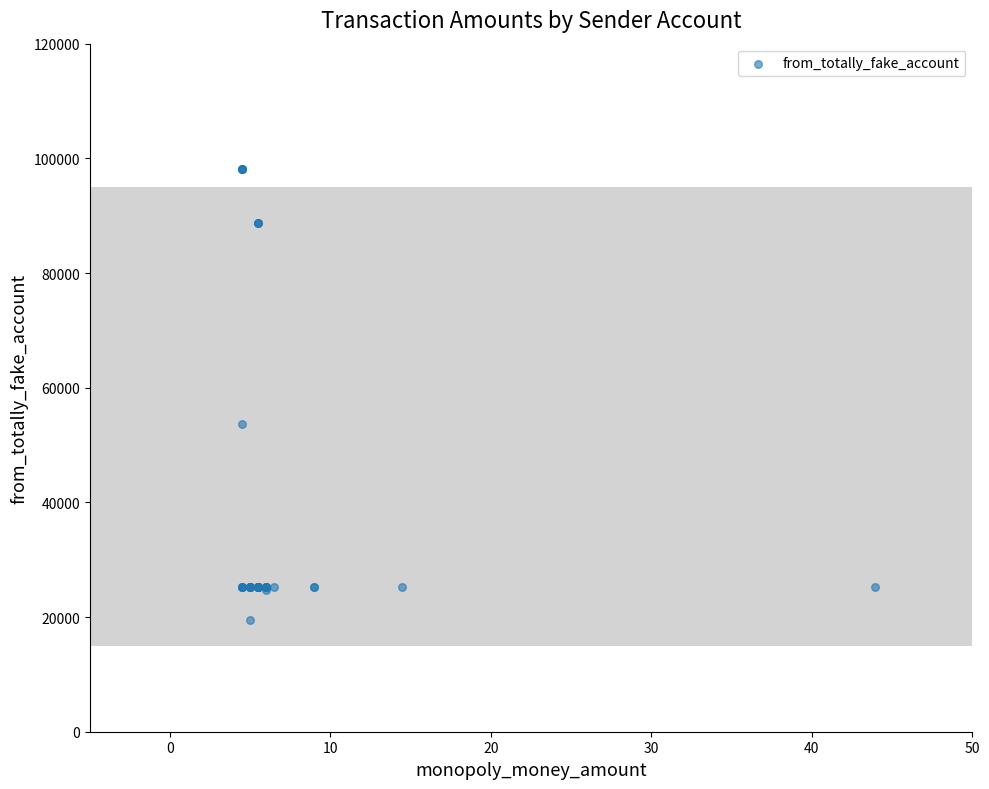

What Y value in the scatter plot is closest to 58787?

53703